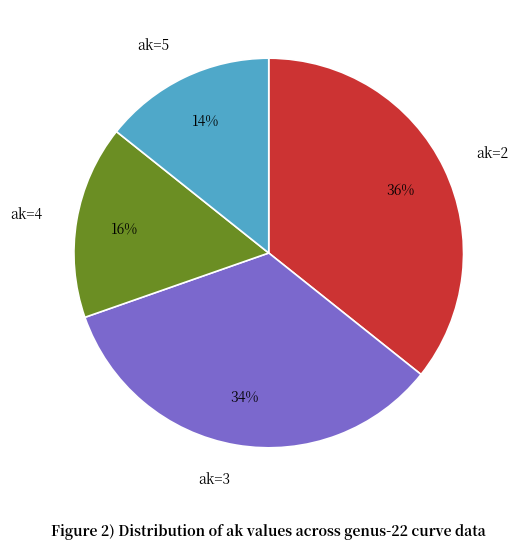

The ak=2 slice represents 23% of the pie. True or false?

False